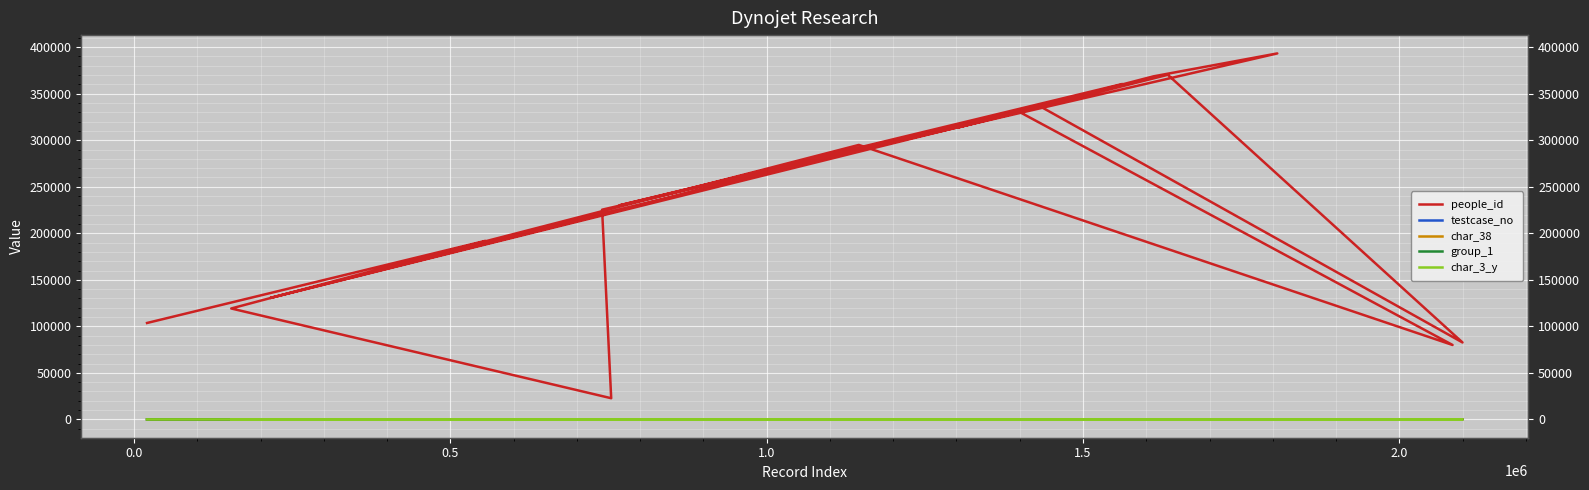

The value of testcase_no at 1.0 is 170. True or false?

False